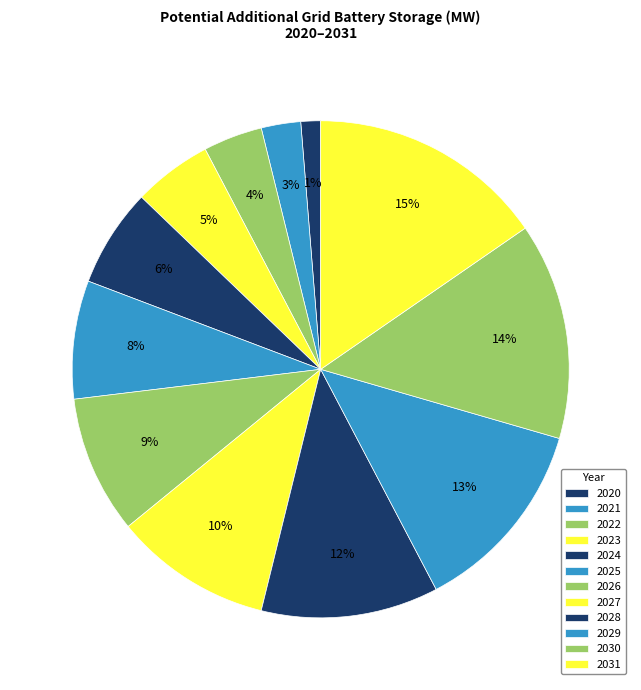

How many segments does this pie chart have?

12